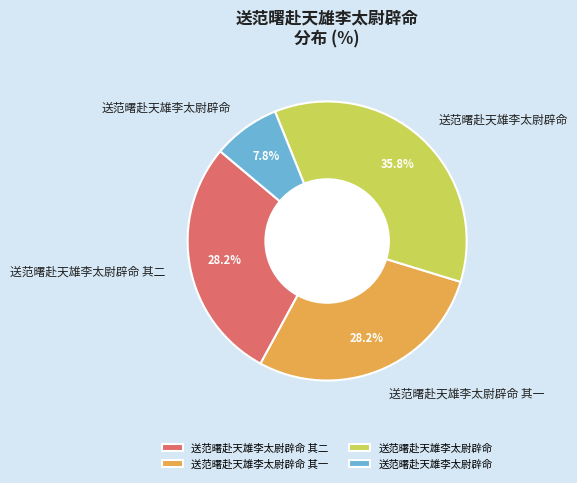

Is there any slice that represents more than half of the pie?

No